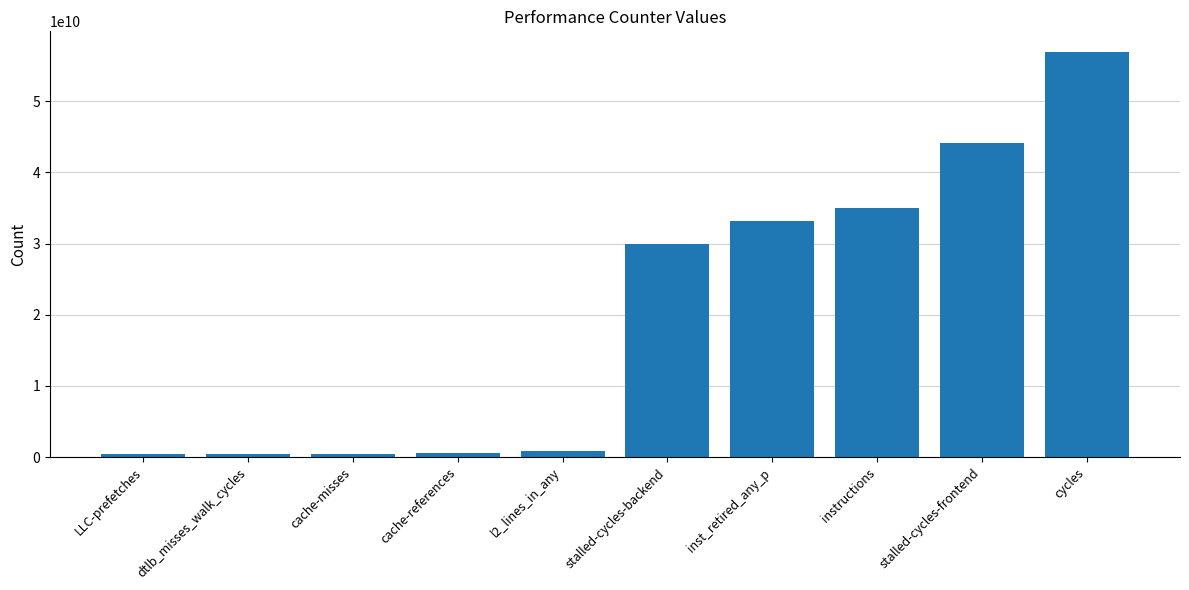

The chart shows a value of 56982511612 at cycles. True or false?

True